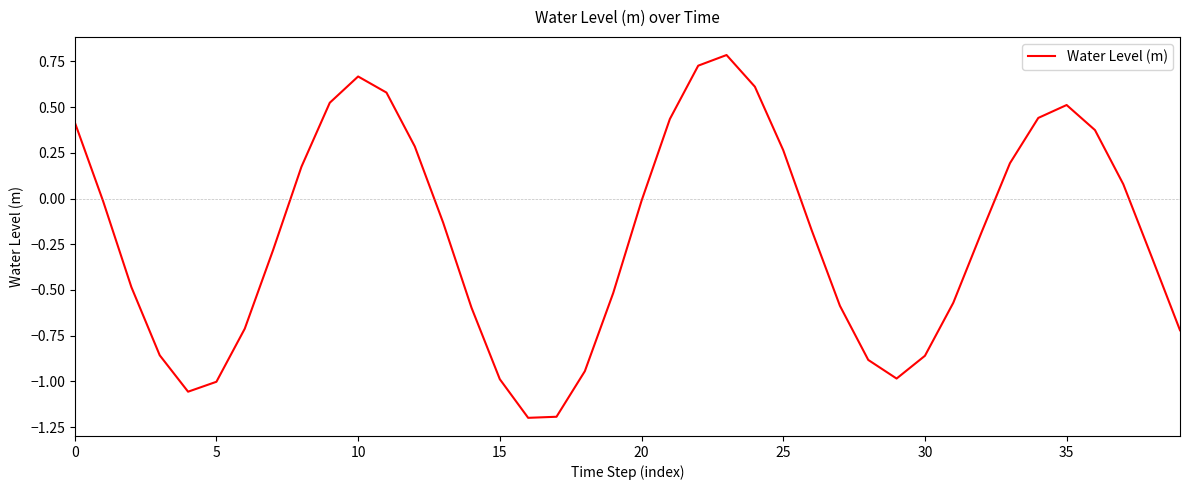

What is the difference between the second highest and second lowest values?

1.9